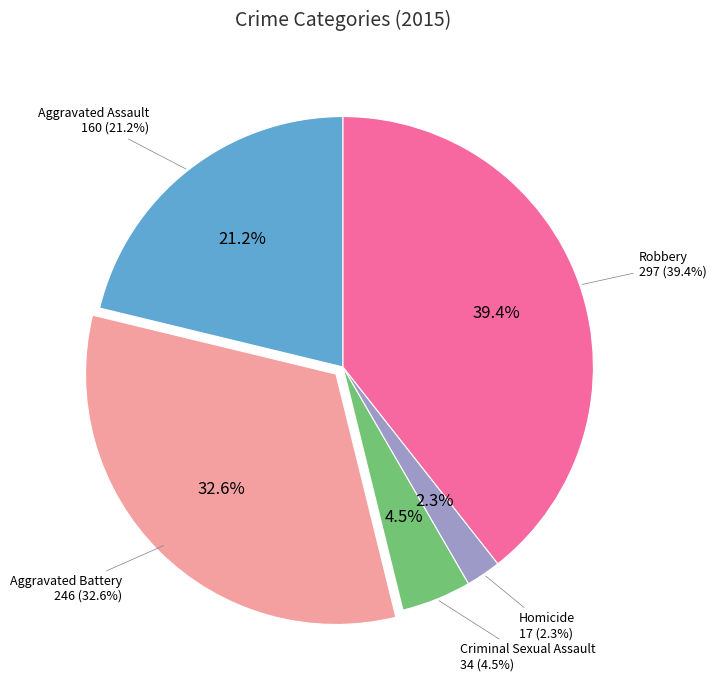

What percentage do Aggravated Battery and Robbery together represent?

72.0%